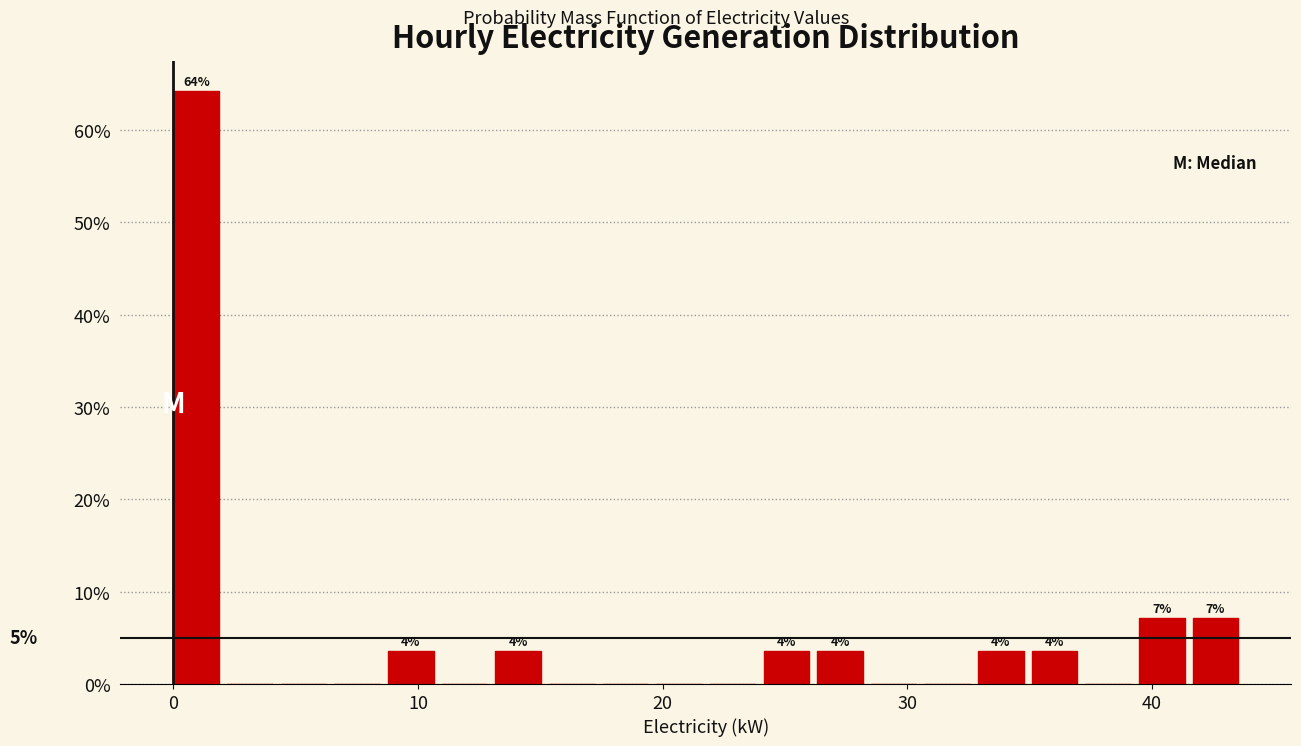

Read against the x-axis, roughly where is the centre of the tallest bar?

1